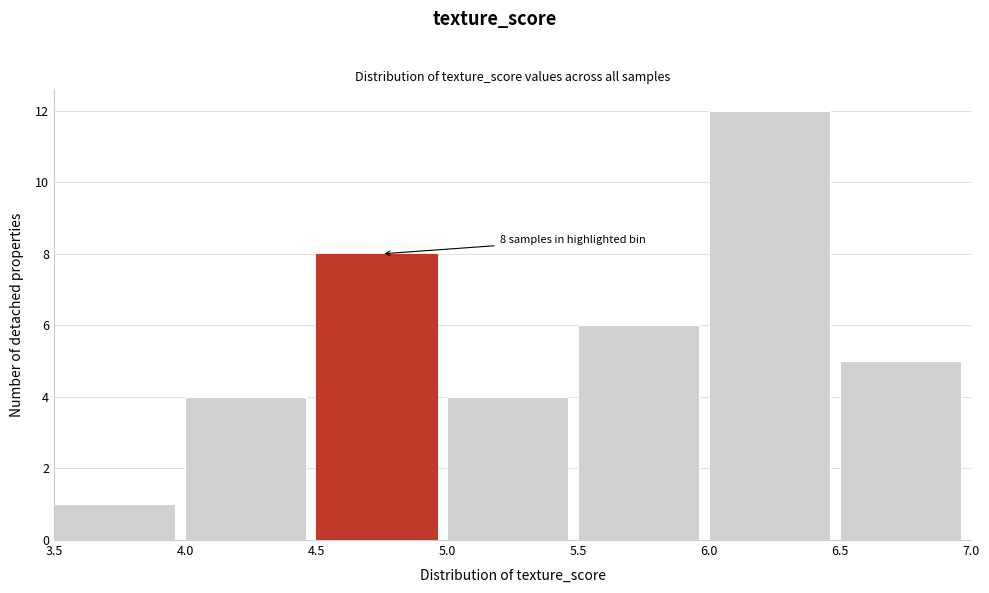

Over which range of the x-axis is the bar tallest?

6.0 to 6.5